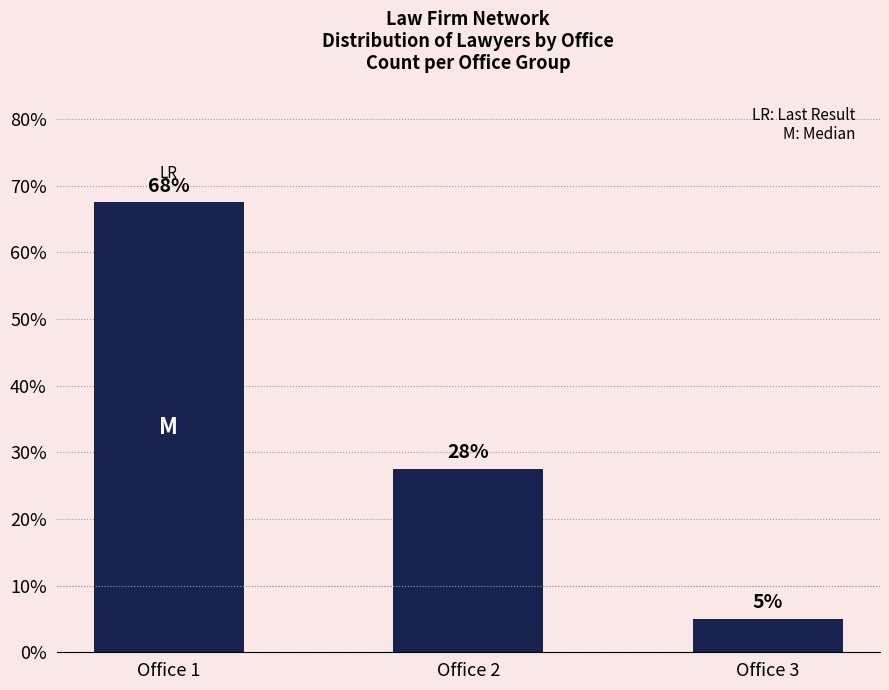

How many bars are there in total?

3